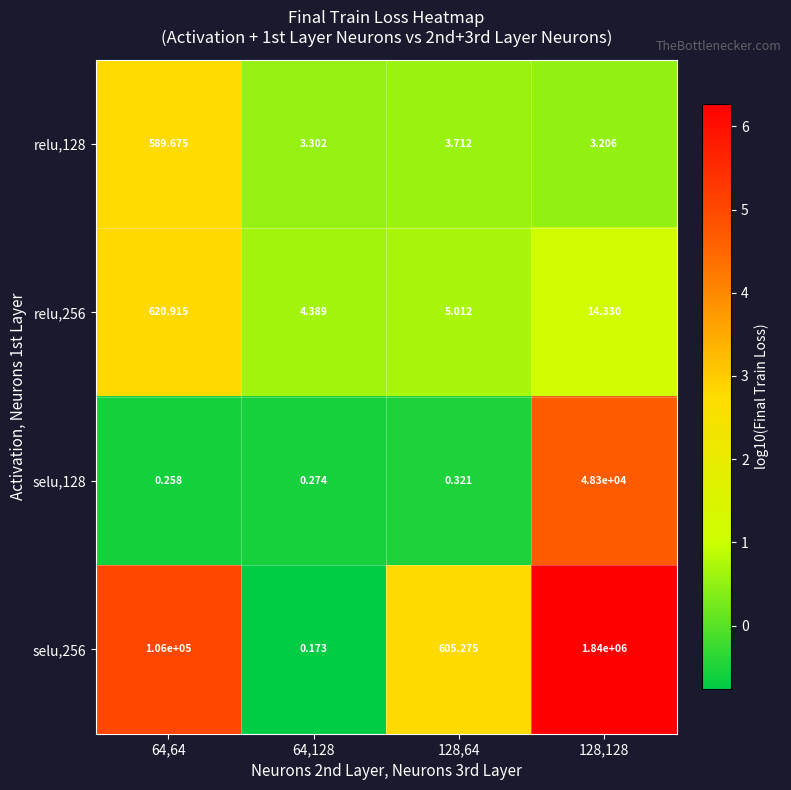

Is the value of relu,128 at 128,128 greater than the value of relu,256 at 128,128?

No